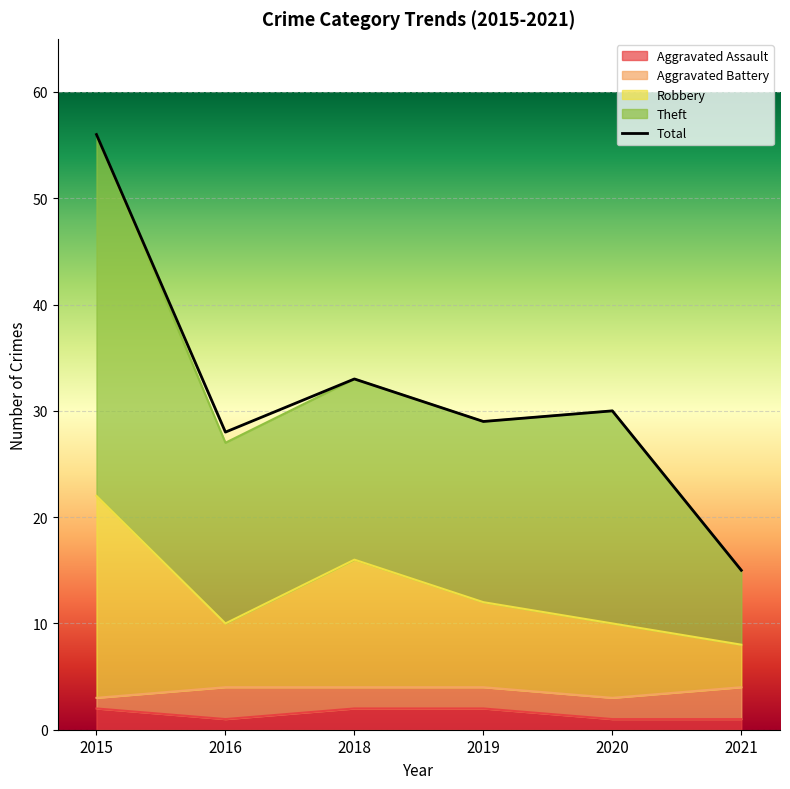

At which label is the value closest to 35?

2018